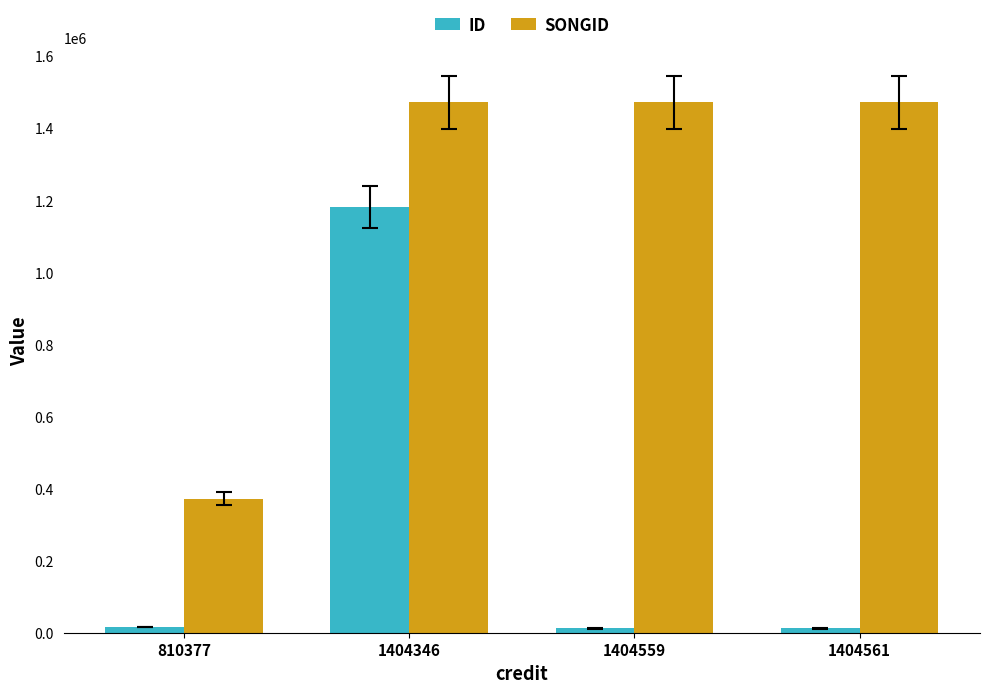

What is the maximum value shown in the chart?

1472568